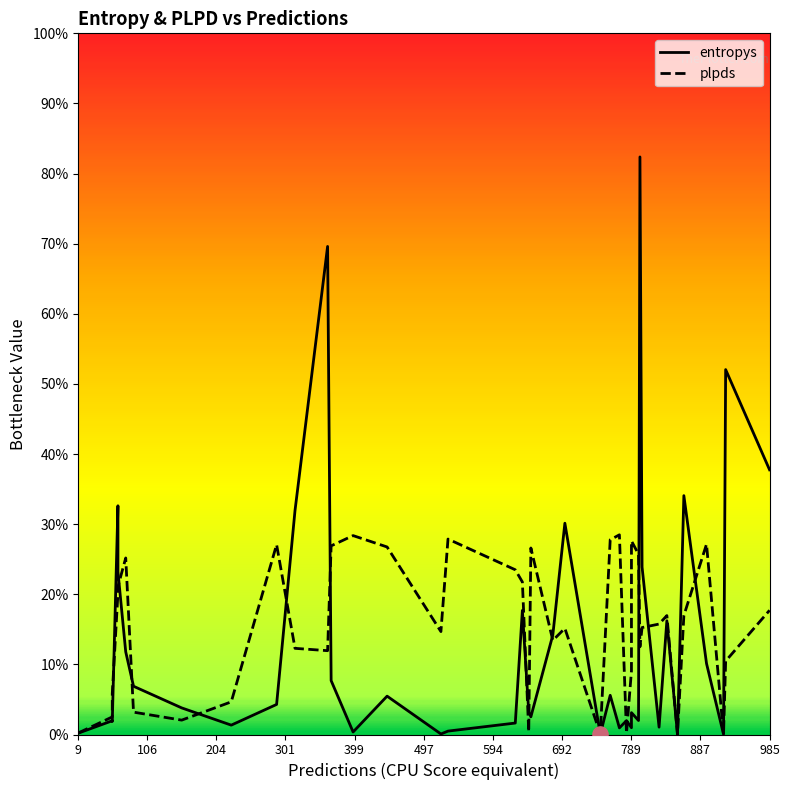

What are all the series names shown in the legend?

entropys, plpds